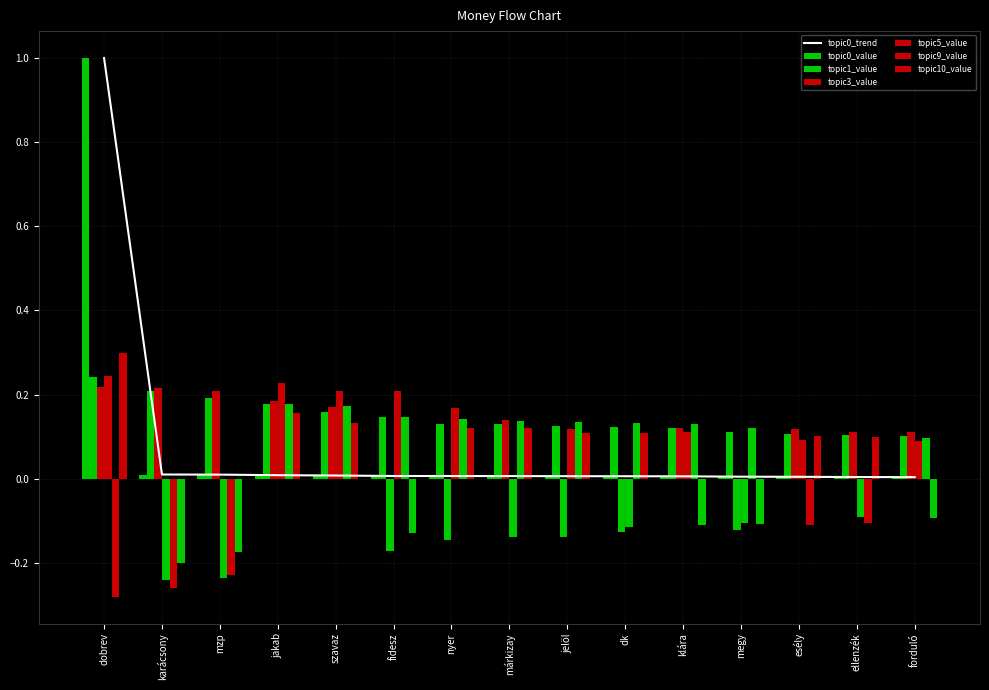

Where is topic1_value nearest to the value 0?

forduló